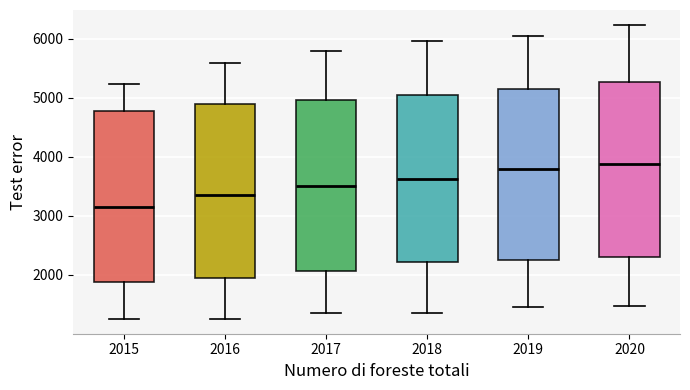

Reading left to right, read every box against the y-axis: the position of its median line, the range the box covers, and the ends of its whiskers. The values are not printed on the chart, so give them approximately, as read against the axis.

2015: median 3200, box 1900 to 4800, whiskers 1300 to 5200
2016: median 3300, box 1900 to 4900, whiskers 1300 to 5600
2017: median 3500, box 2100 to 5000, whiskers 1400 to 5800
2018: median 3600, box 2200 to 5100, whiskers 1400 to 6000
2019: median 3800, box 2300 to 5100, whiskers 1500 to 6100
2020: median 3900, box 2300 to 5300, whiskers 1500 to 6200